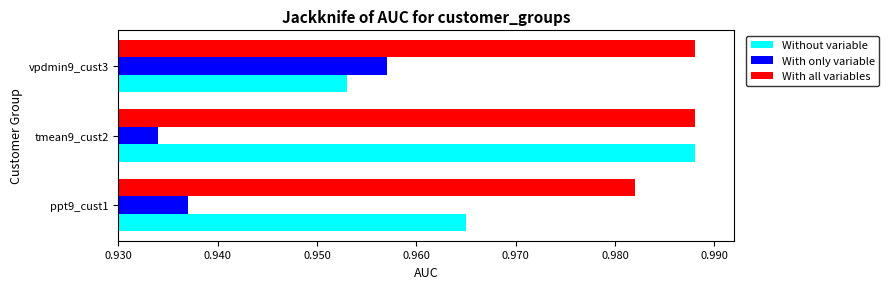

At which label does With only variable reach its minimum?

tmean9_cust2